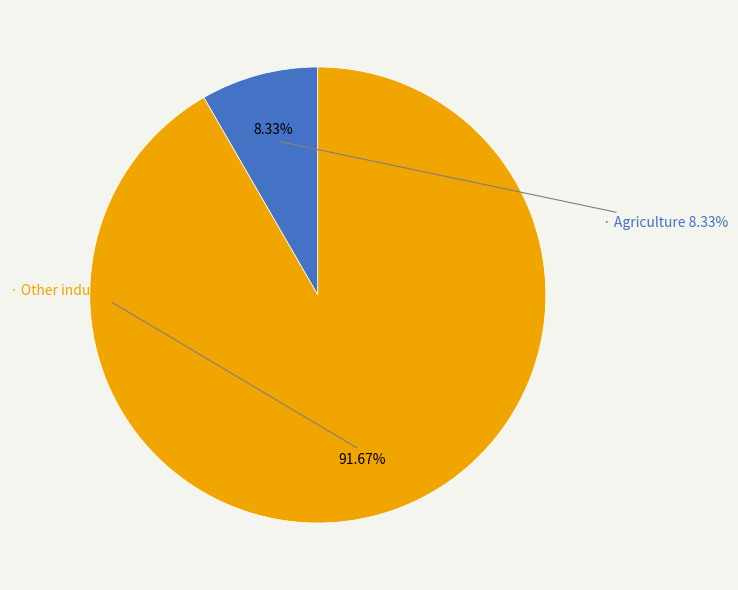

To the nearest percent, what percentage of the pie is Other industries?

92%